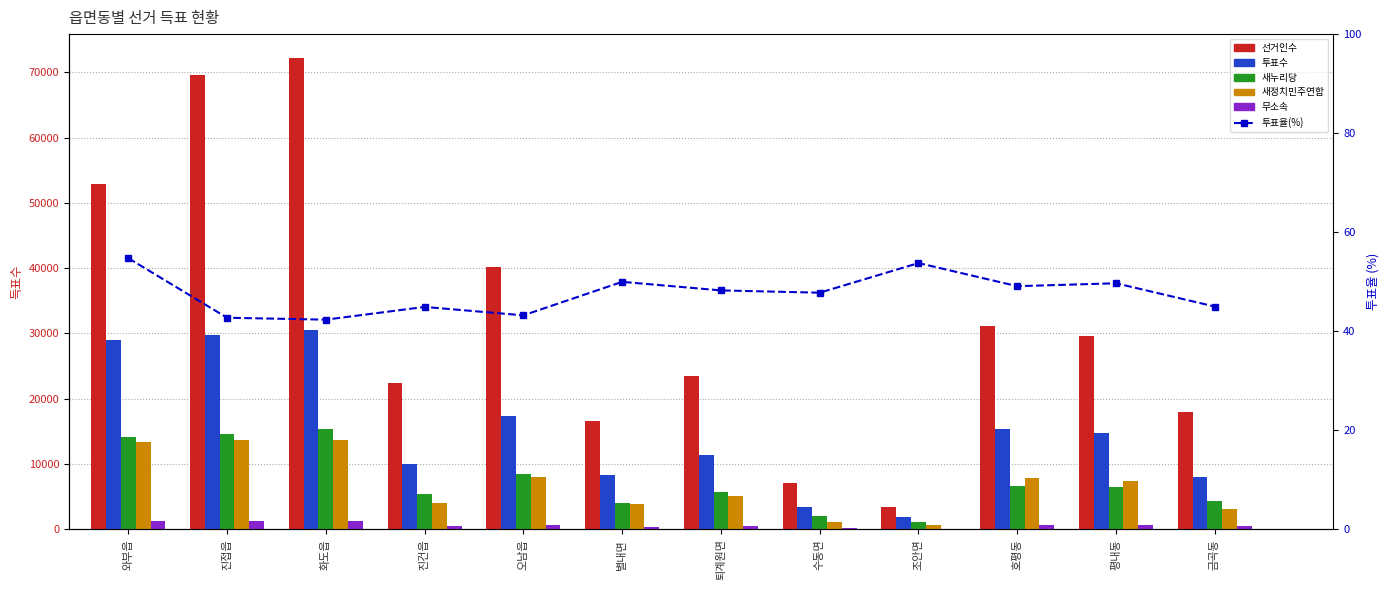

The 선거인수 series shows 22388.0 at 진건읍. True or false?

True